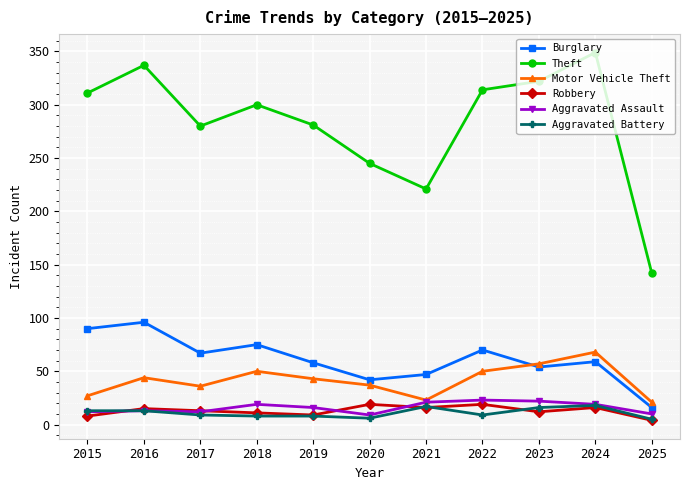

What is the difference between the second highest and second lowest values in the Motor Vehicle Theft series?

34